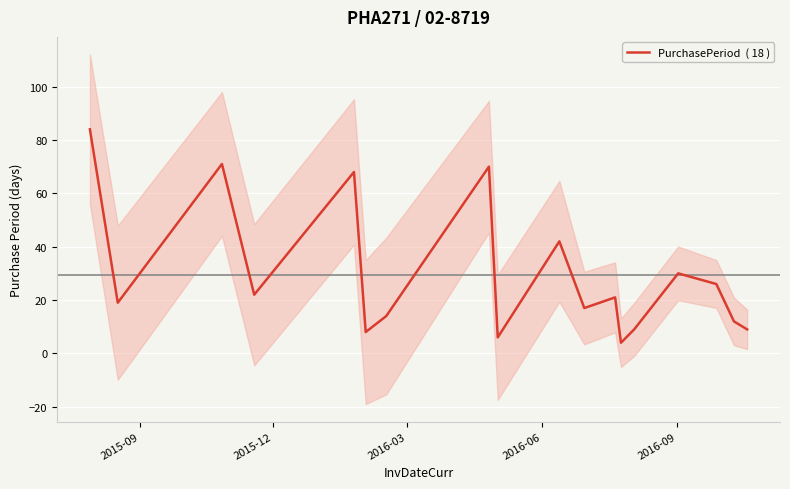

Reading left to right, what are all the values shown in this chart?

84	19	71	22	68	8	14	70	6	42	17	21	4	9	30	26	12	9